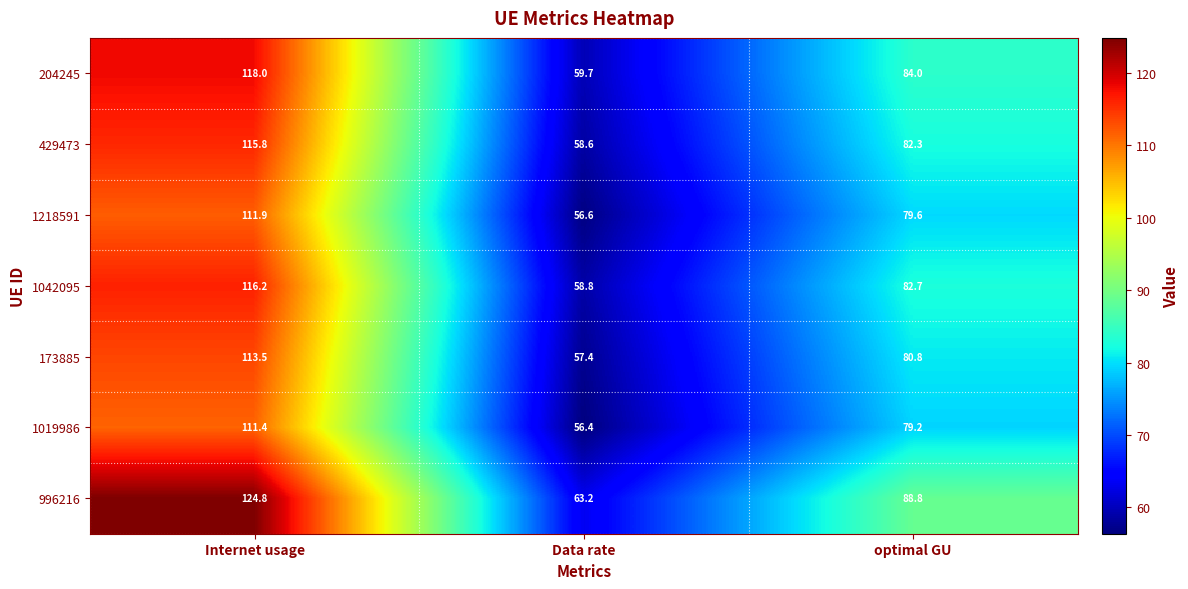

What is the spread (max minus min) of values at optimal GU?

9.6